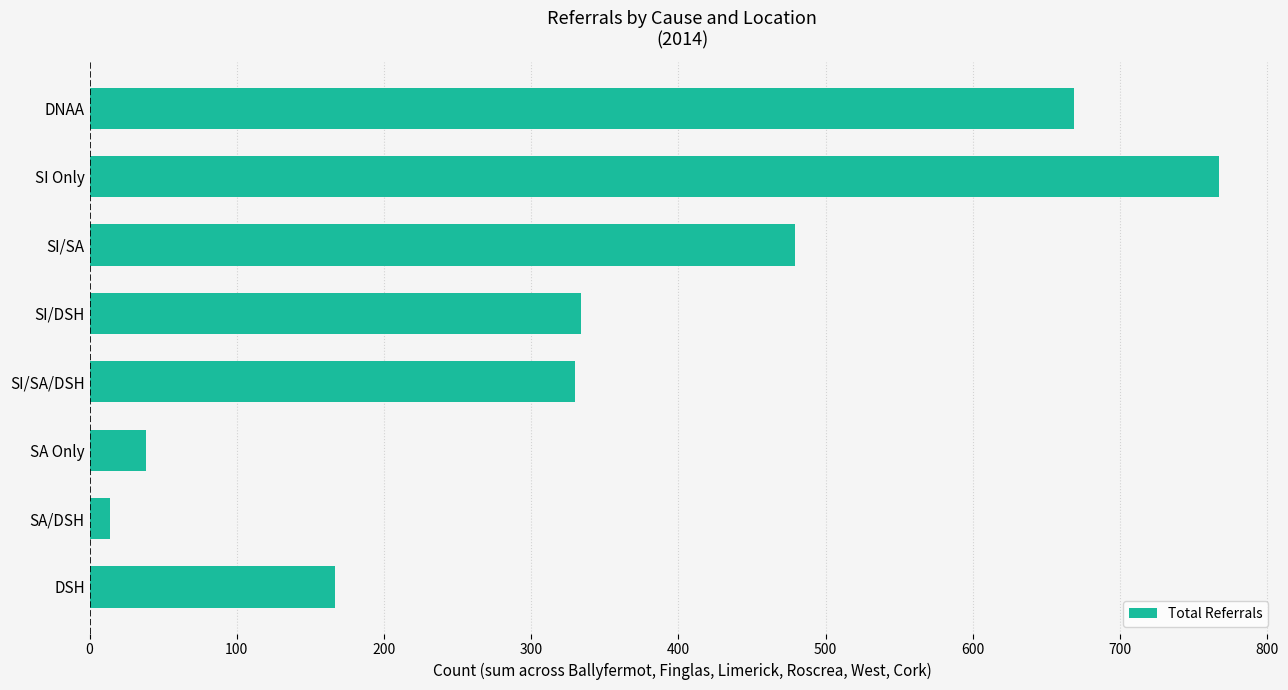

What is the approximate value at SI Only?

767